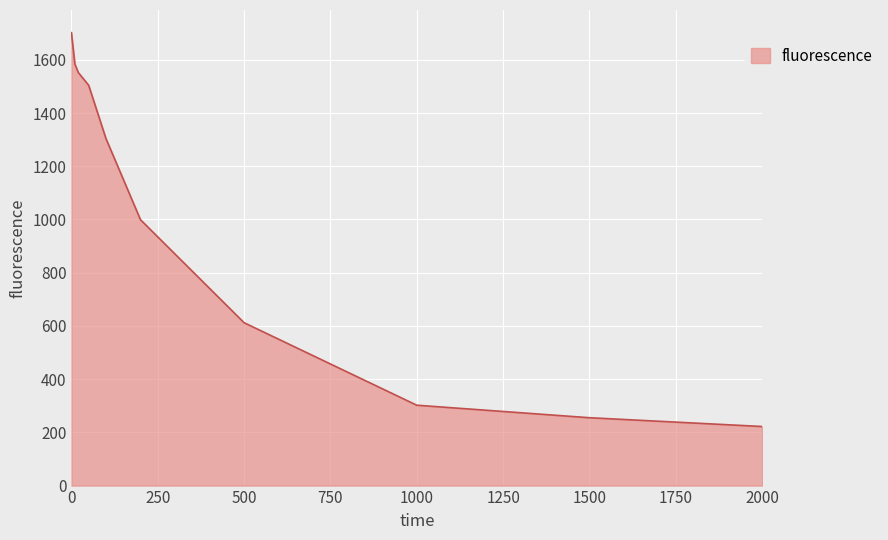

What is the smallest value displayed?

222